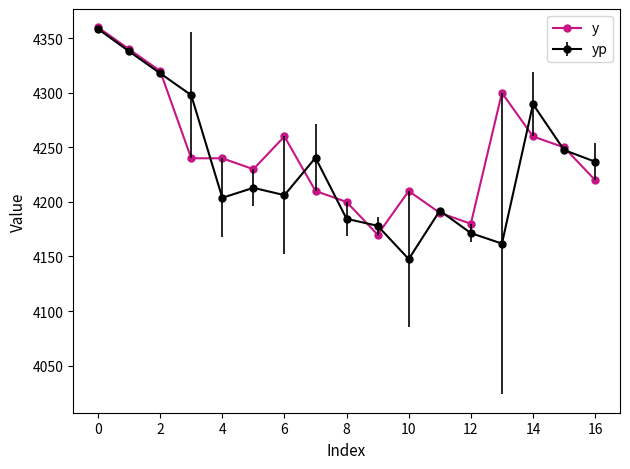

True or false: yp has more than 2 interior local peaks.

True